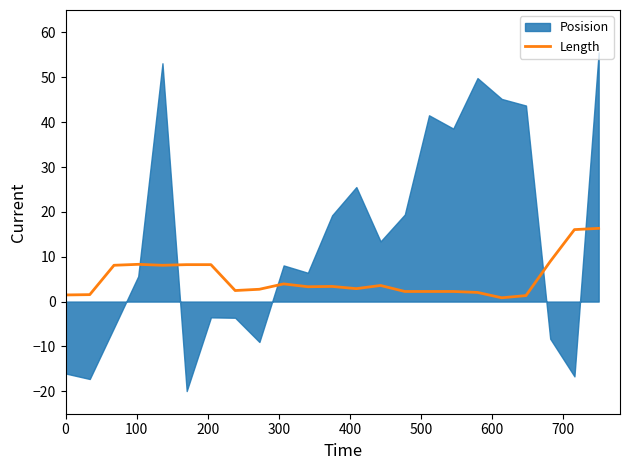

What is the maximum value for Length?

16.3